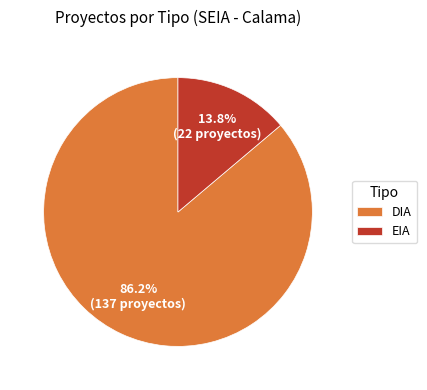

To the nearest percent, what portion does DIA represent?

86%